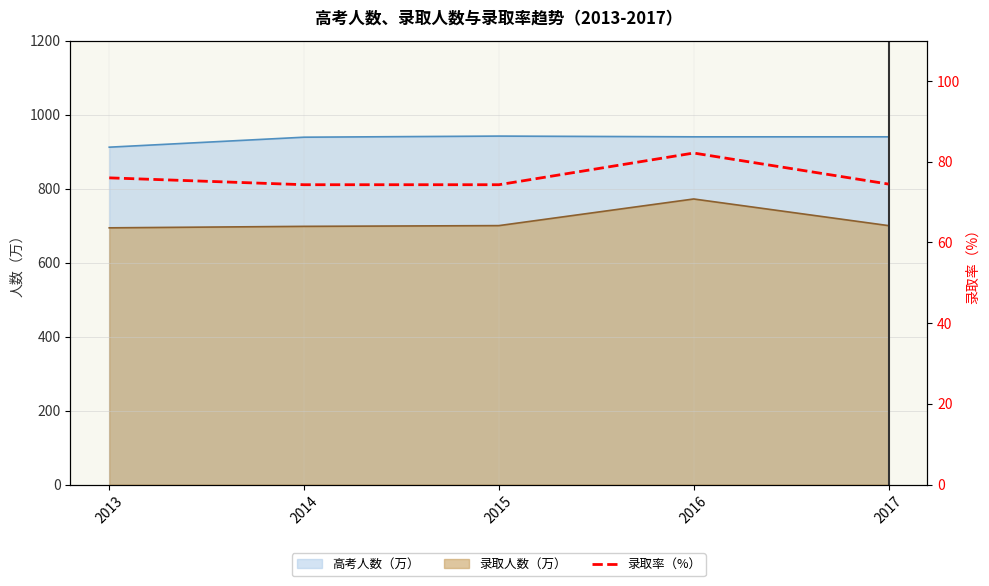

Where is the first local maximum?

2016